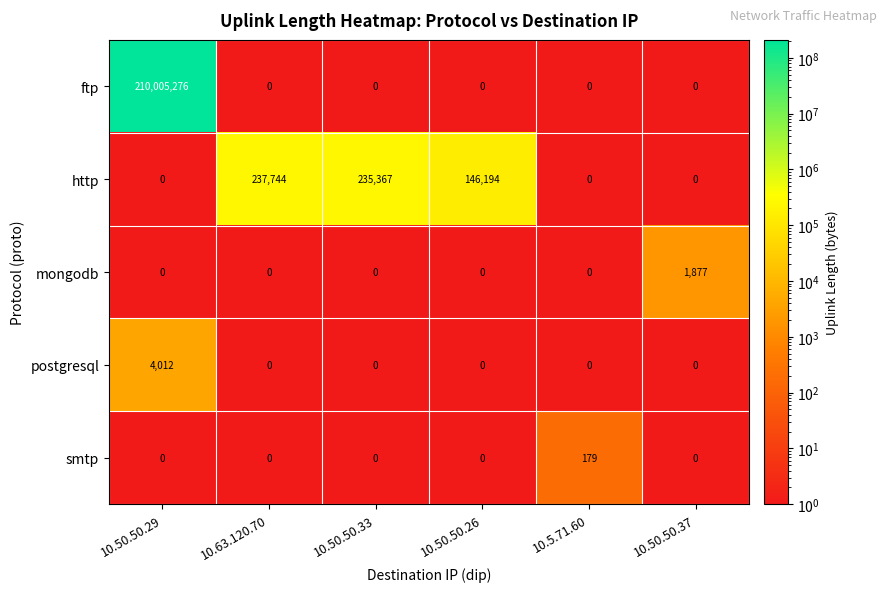

Count the number of categories in the chart.

6